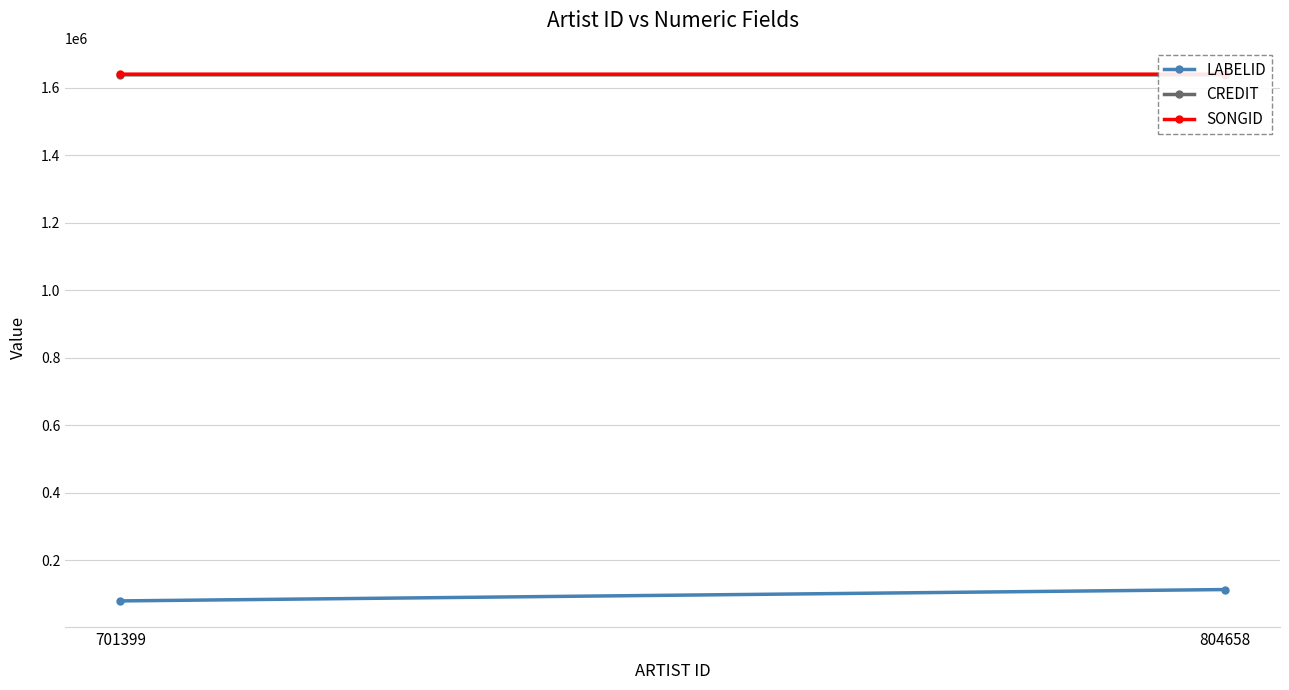

Is it true that CREDIT equals 720369 at 804658?

False